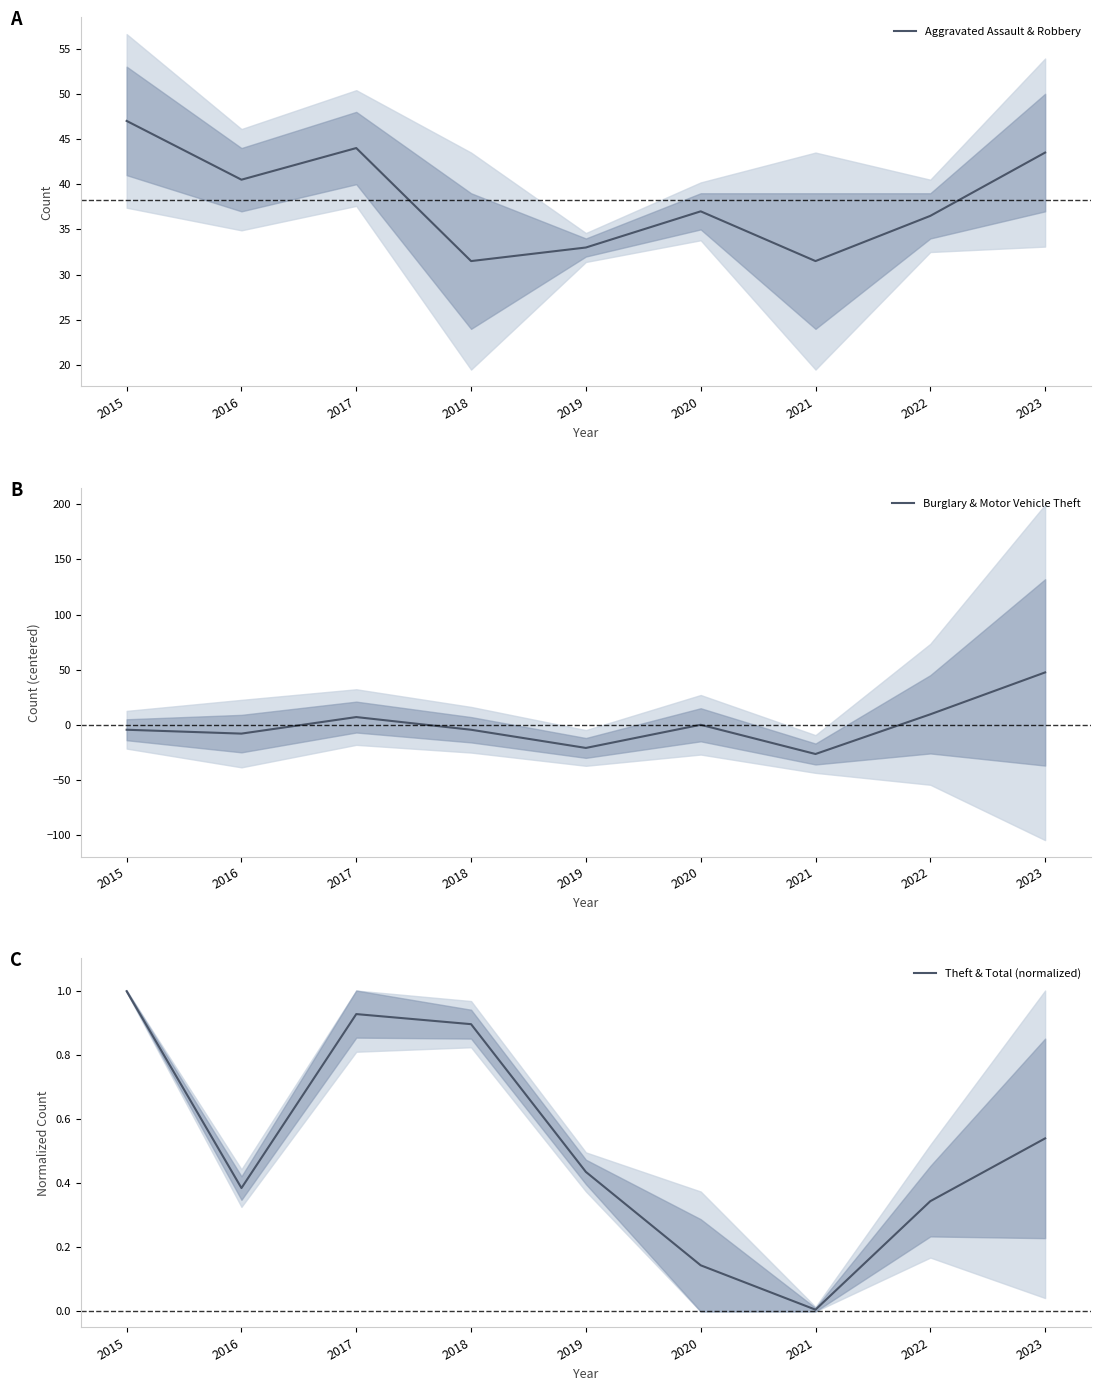

Which has a higher value, 2022 or 2019?

2022